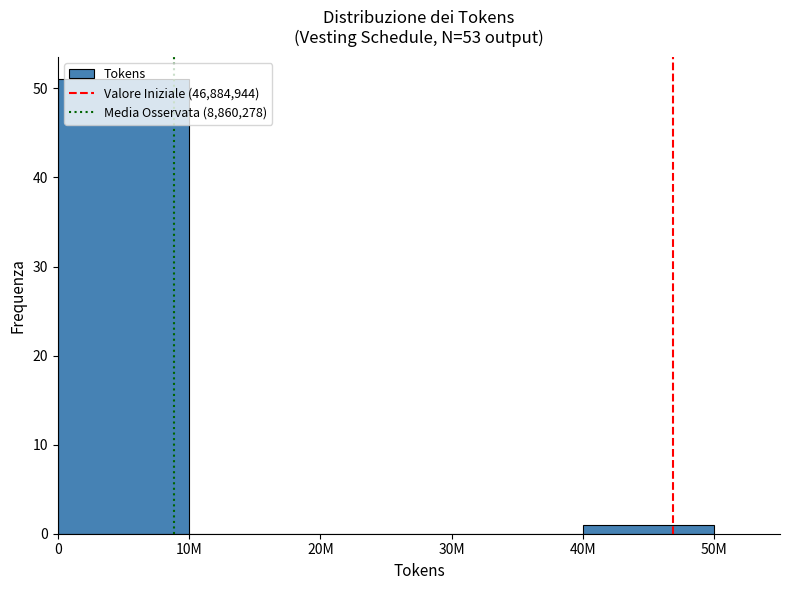

True or false: the data shows 51 at 0.

True